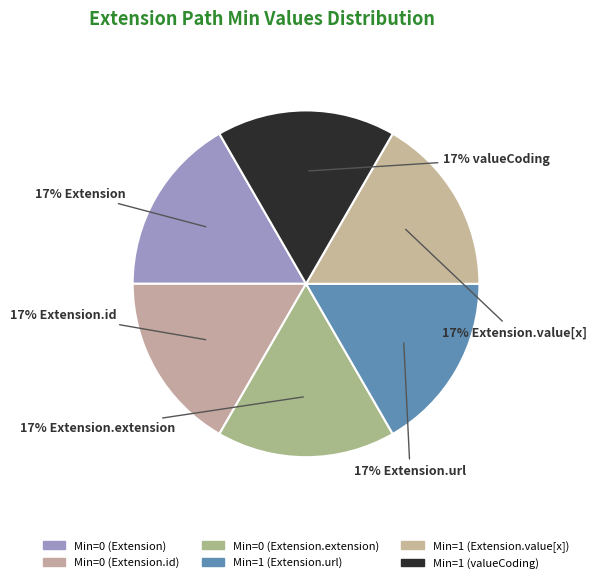

How many segments does this pie chart have?

6